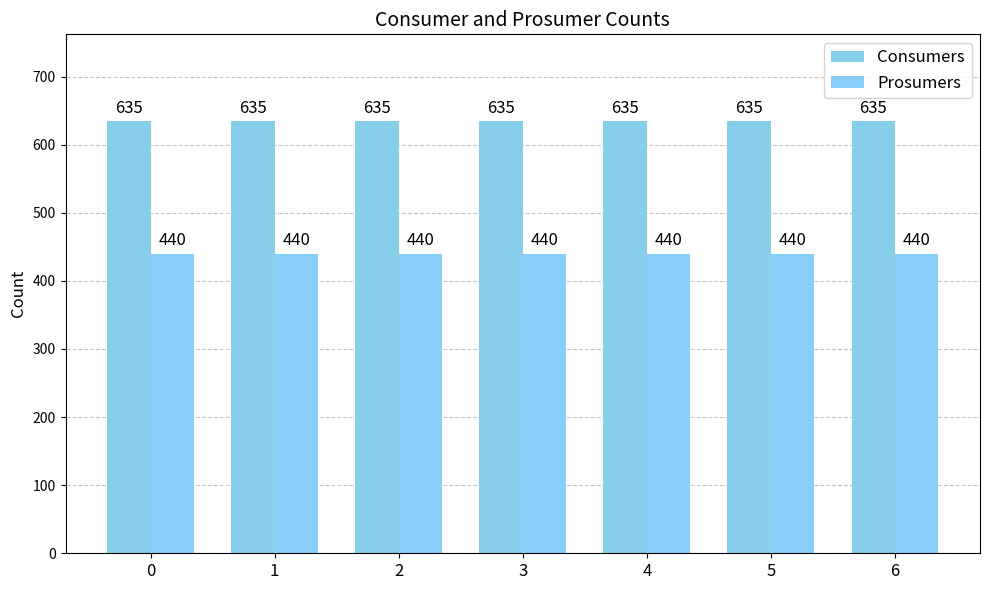

Reading left to right, what are all the values shown in this chart?

Consumers: 635	635	635	635	635	635	635
Prosumers: 440	440	440	440	440	440	440